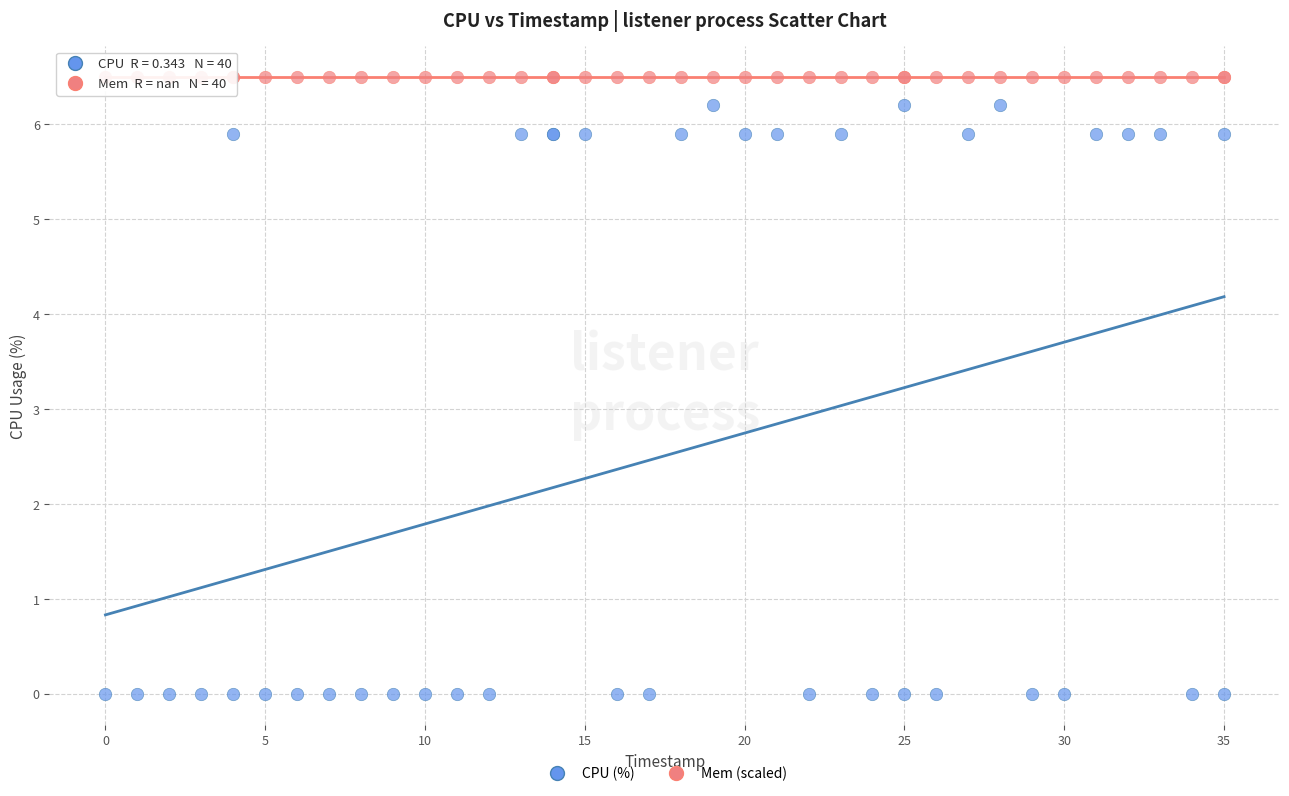

Which series contains the highest Y value?

Mem (scaled)